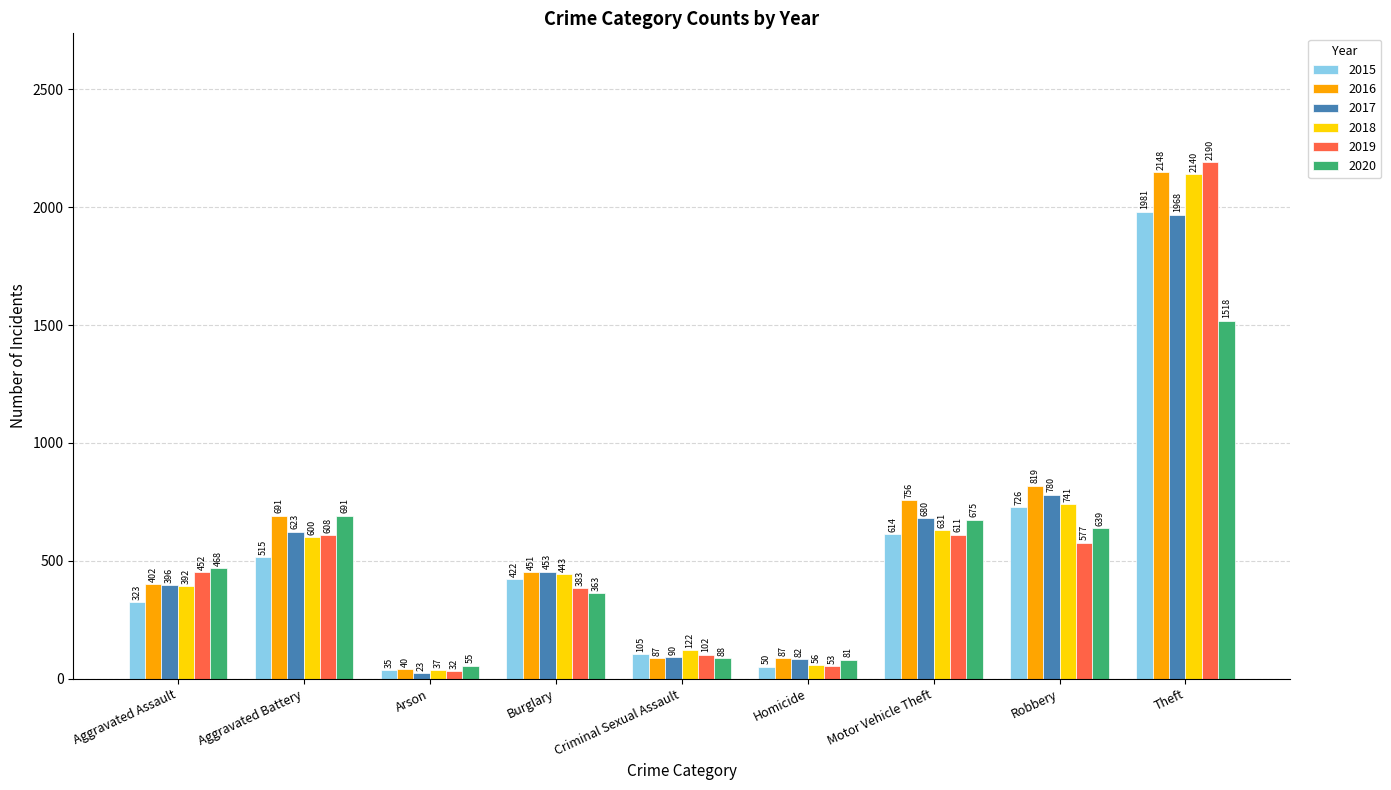

What is the label of the 7th bar from the left?

Motor Vehicle Theft